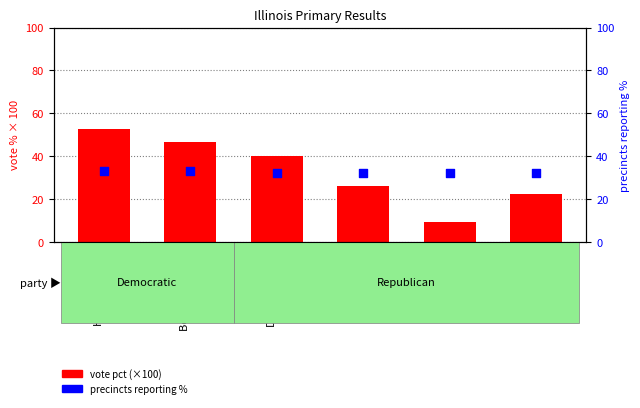

Between Marco Rubio and Hillary Clinton, which is larger?

Hillary Clinton